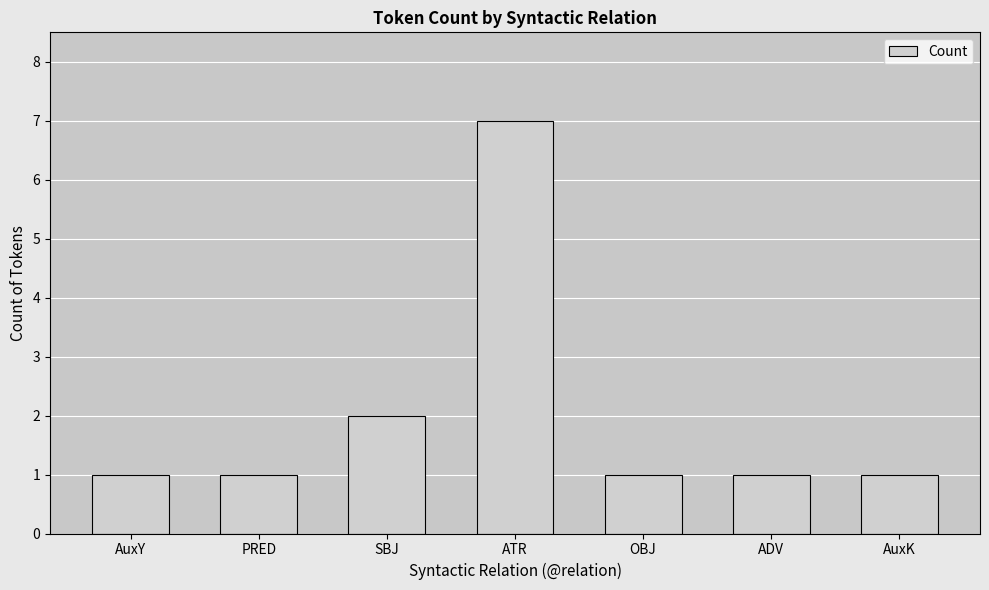

What is the value of the 2nd bar from the left?

1